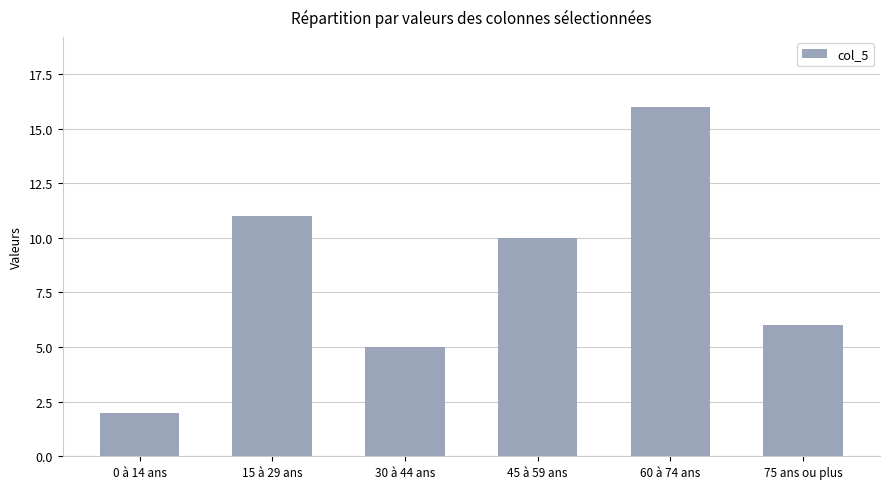

Is it true that the value at 30 à 44 ans is 2?

False